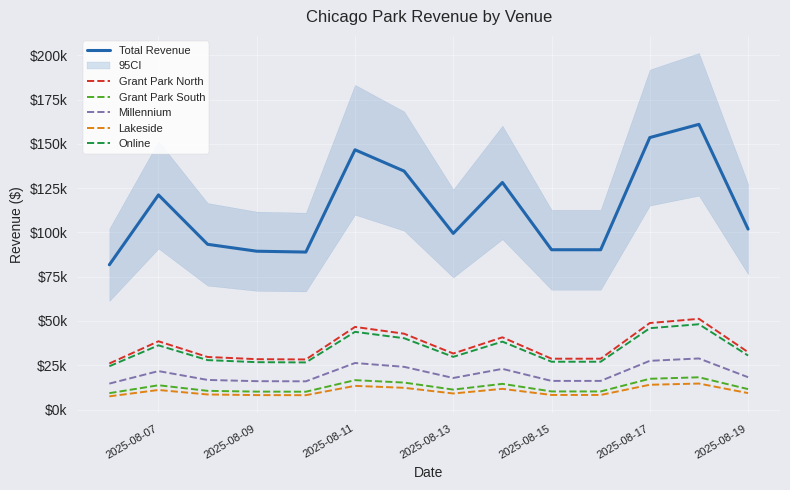

Read the Online value at 2025-08-15.

26984.4